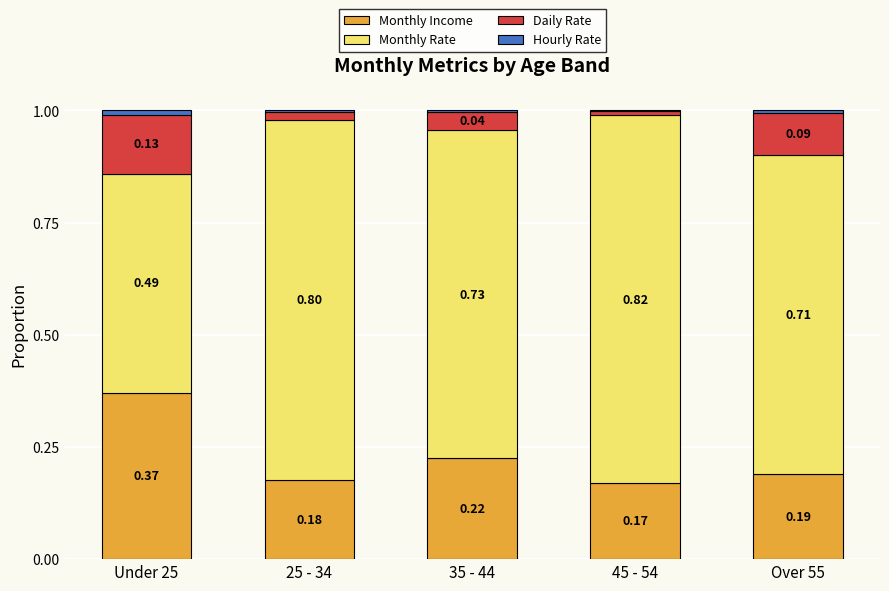

What is the total value across all series at Over 55?

1.0